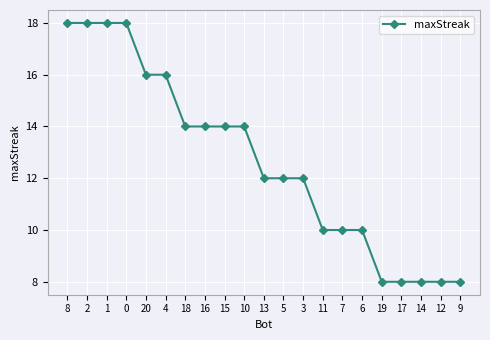

What is the smallest value displayed?

8